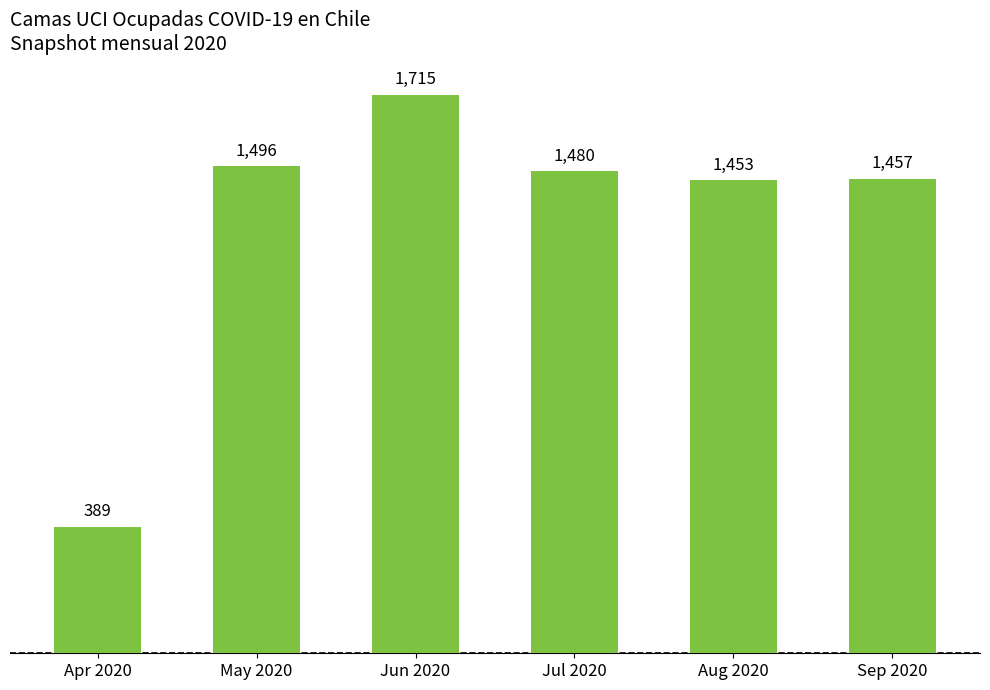

Between Jul 2020 and May 2020, which is larger?

May 2020